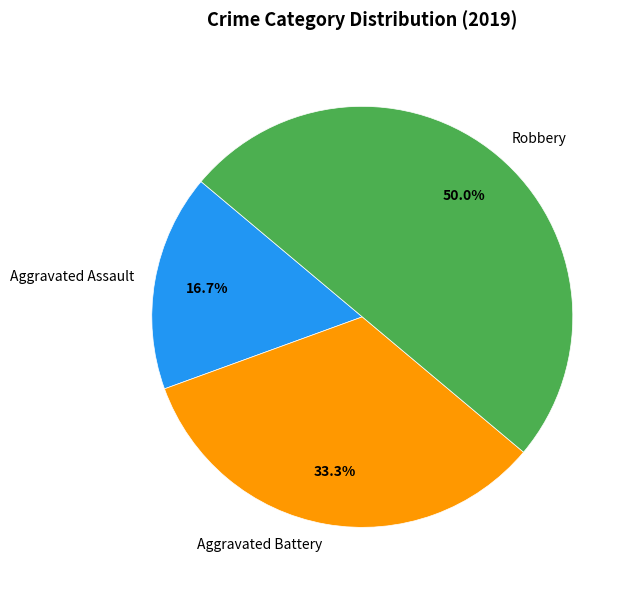

To the nearest percent, what is the difference between the Aggravated Battery and Aggravated Assault slice percentages?

17%